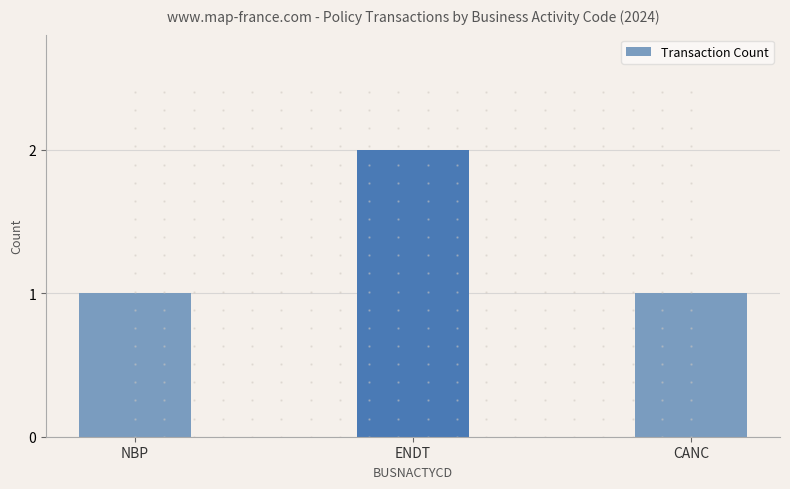

What is the smallest value displayed?

1